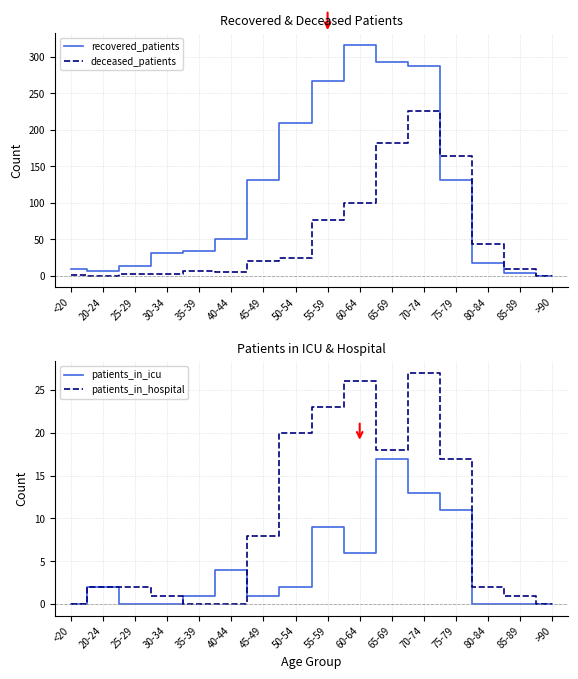

How many data points in patients_in_icu are above 2?

6